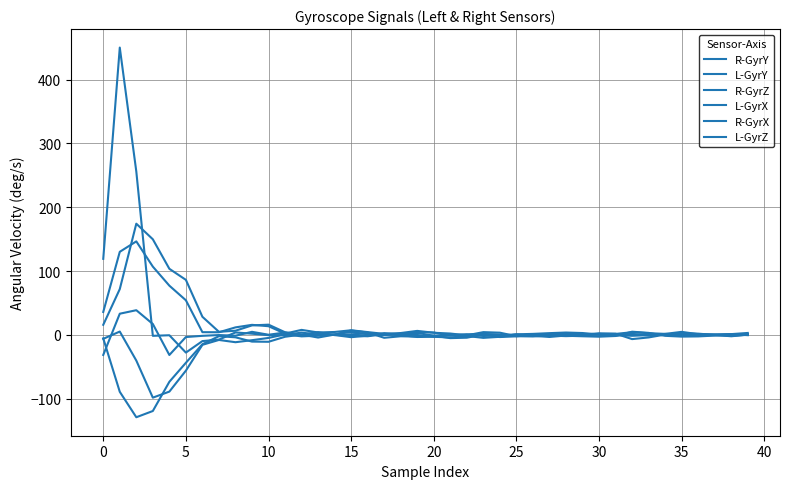

List the series in order of their peak value, highest first.

R-GyrX, R-GyrZ, R-GyrY, L-GyrX, L-GyrY, L-GyrZ